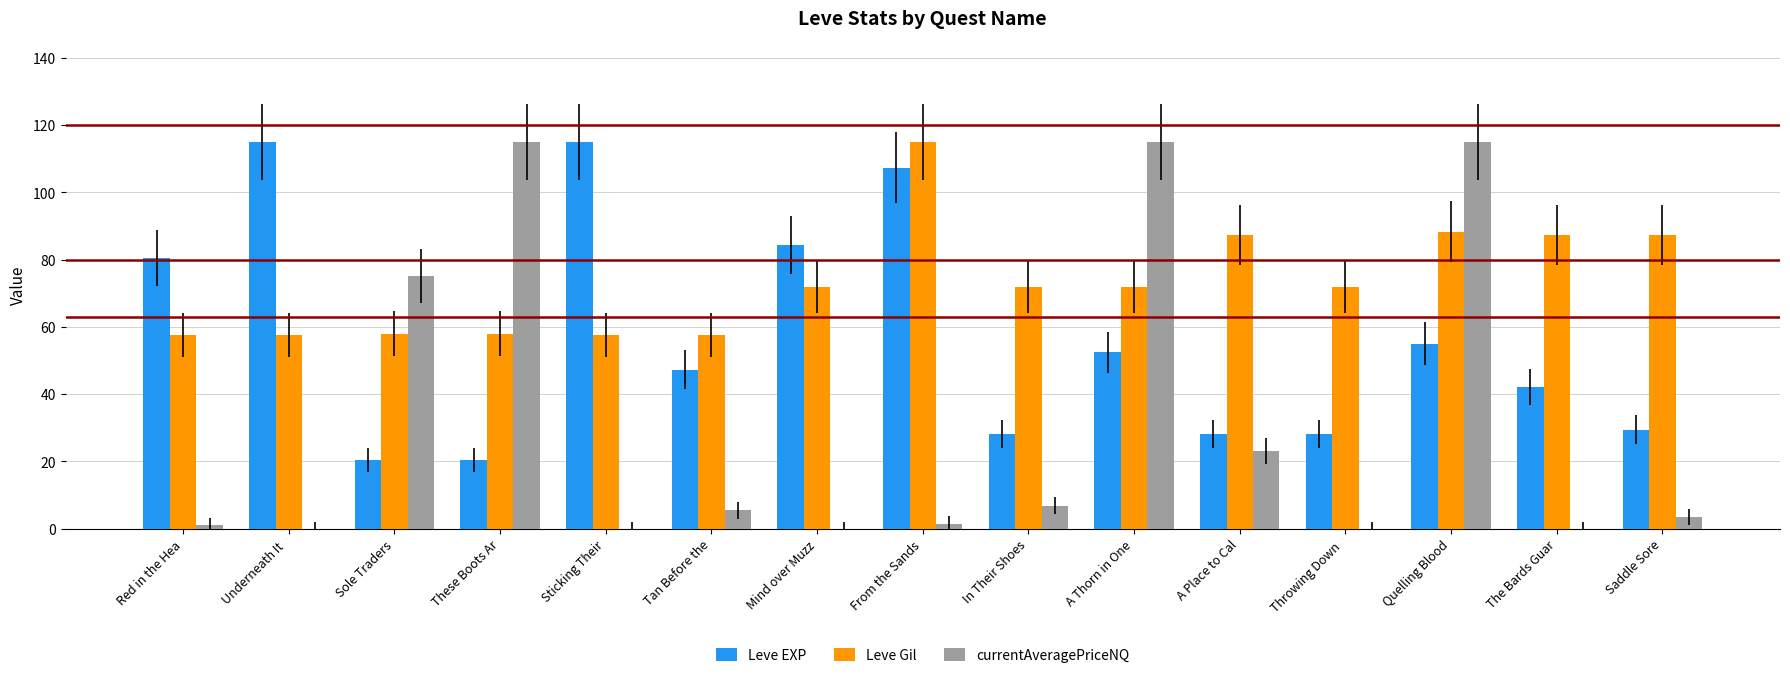

What is the average value of the currentAveragePriceNQ series?

30.8